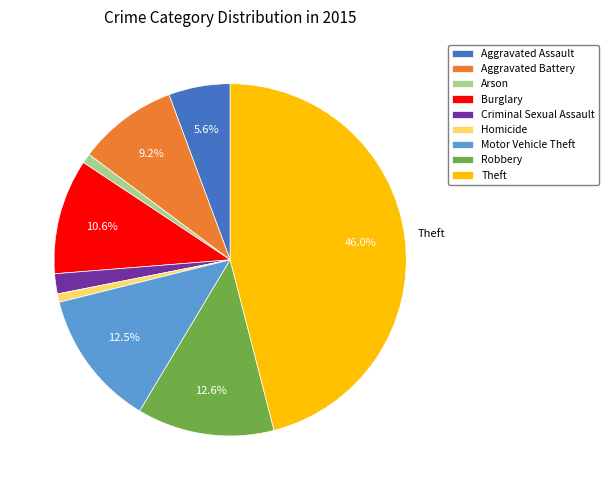

Which category has the biggest portion of the pie?

Theft